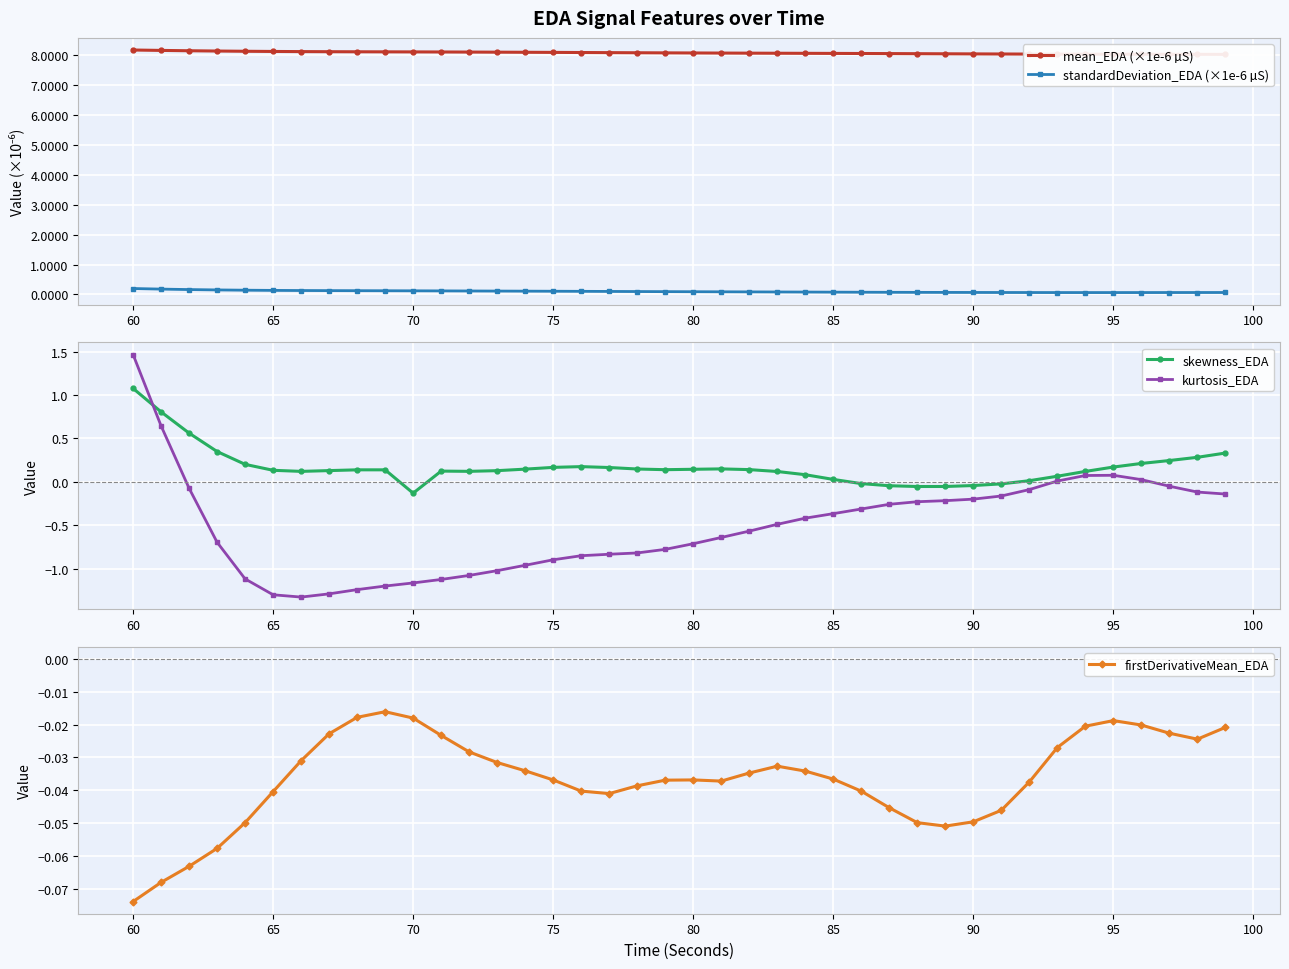

What is the difference between the second highest and second lowest values in the skewness_EDA series?

0.9